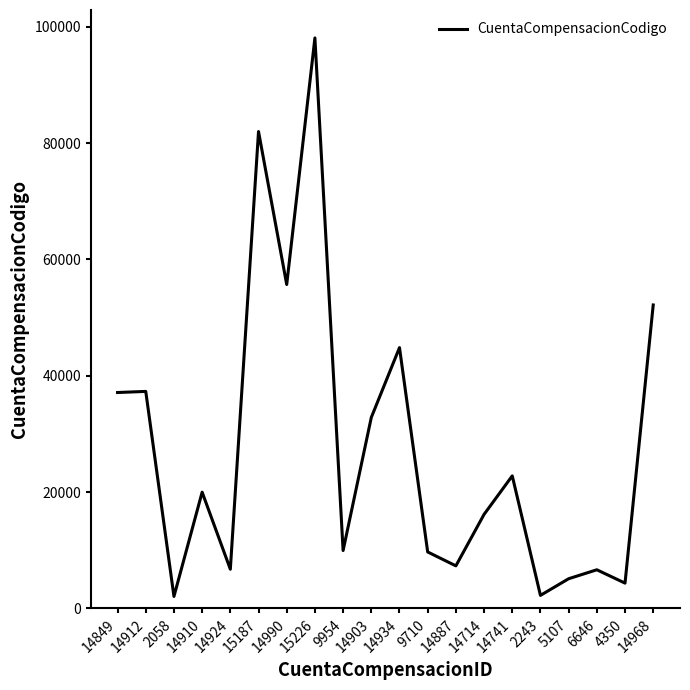

At which category does the chart reach its peak across all series?

15226